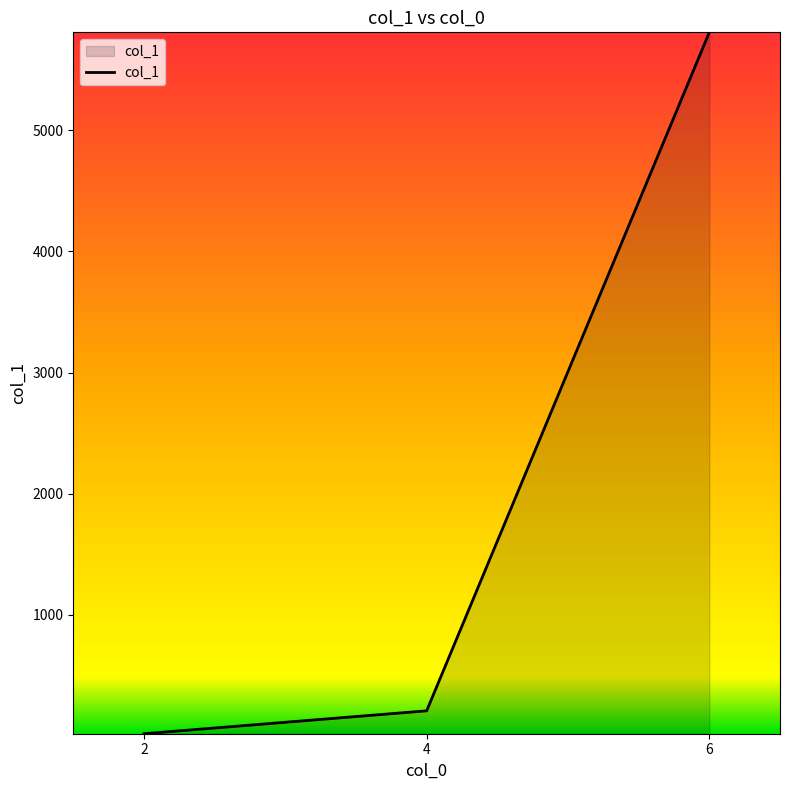

How many series are shown in this chart?

1